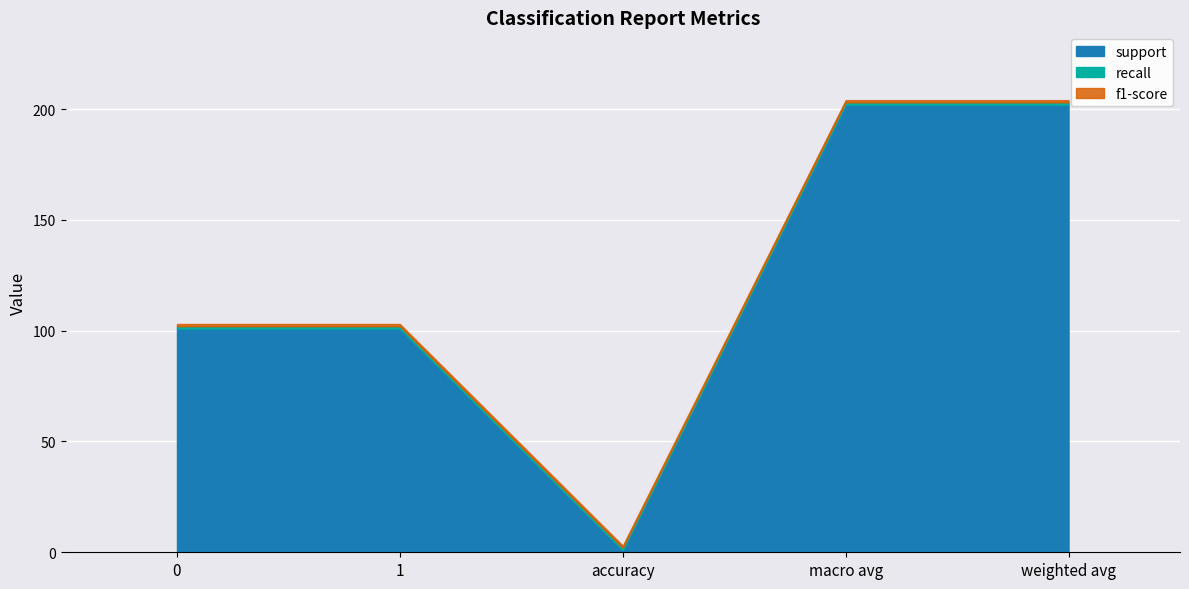

True or false: recall has a value of 2 at 1.

False